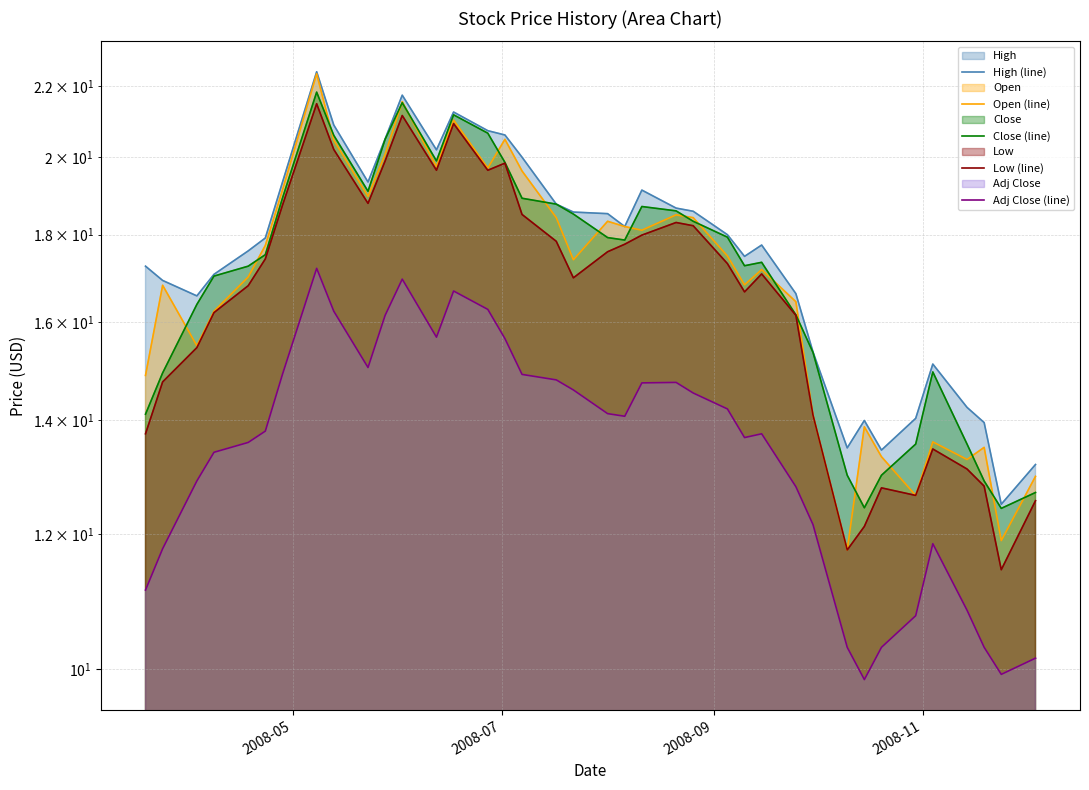

What is the difference between the second highest and minimum values in the Open (line) series?

9.8